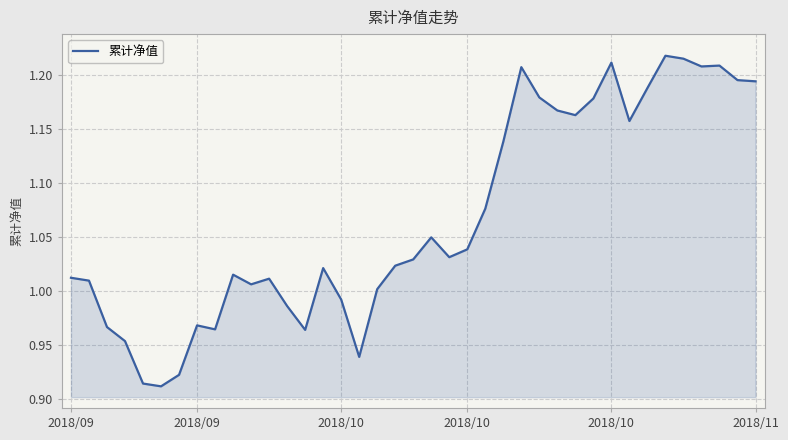

How many lines are shown in the chart?

1